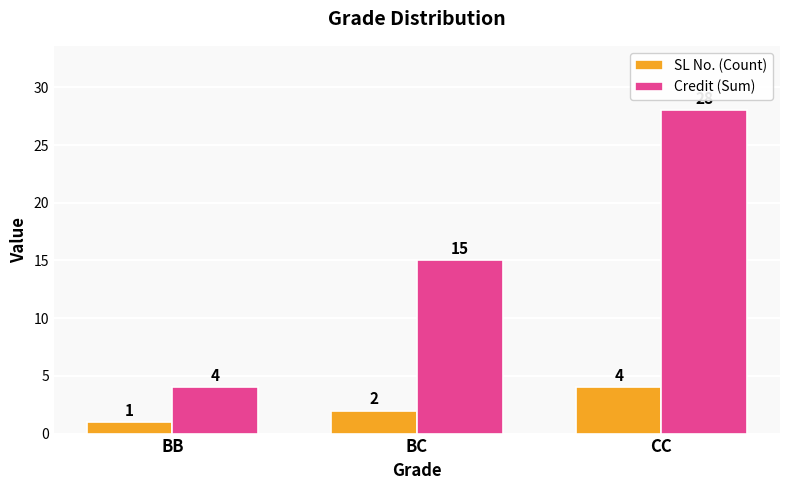

What are all the series names shown in the legend?

SL No. (Count), Credit (Sum)